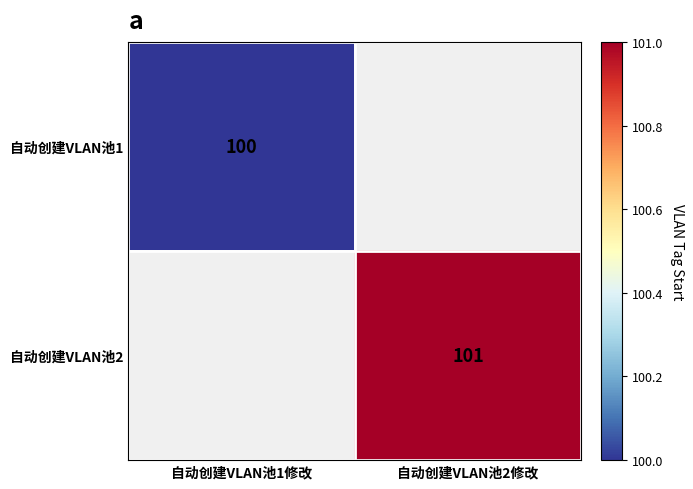

The value of 自动创建VLAN池1 at 自动创建VLAN池1修改 is 62.1. True or false?

False